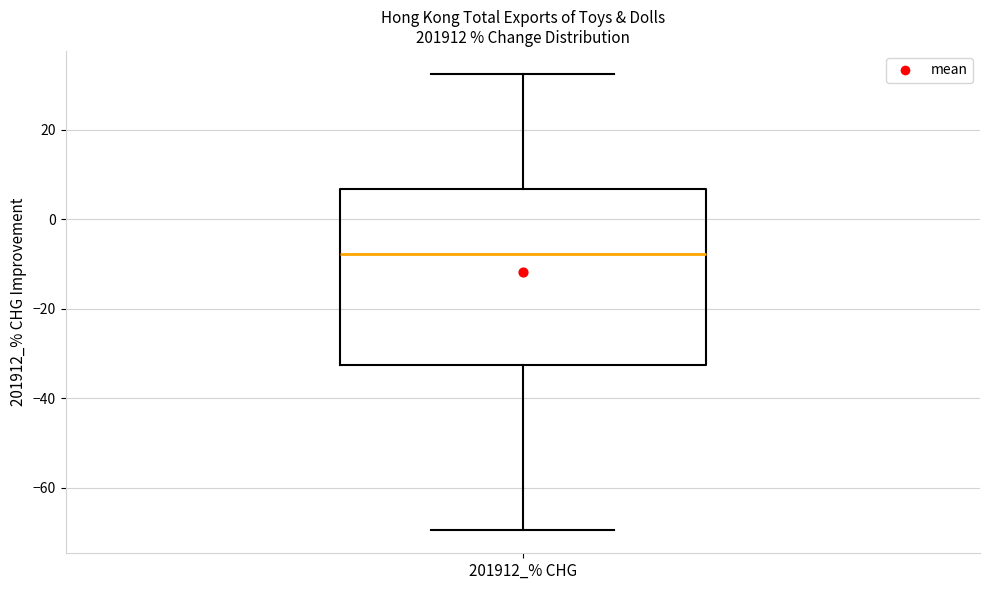

Where is the lower edge of the box for 201912_% CHG on the y-axis? The values are not printed on the chart, so give them approximately, as read against the axis.

-32